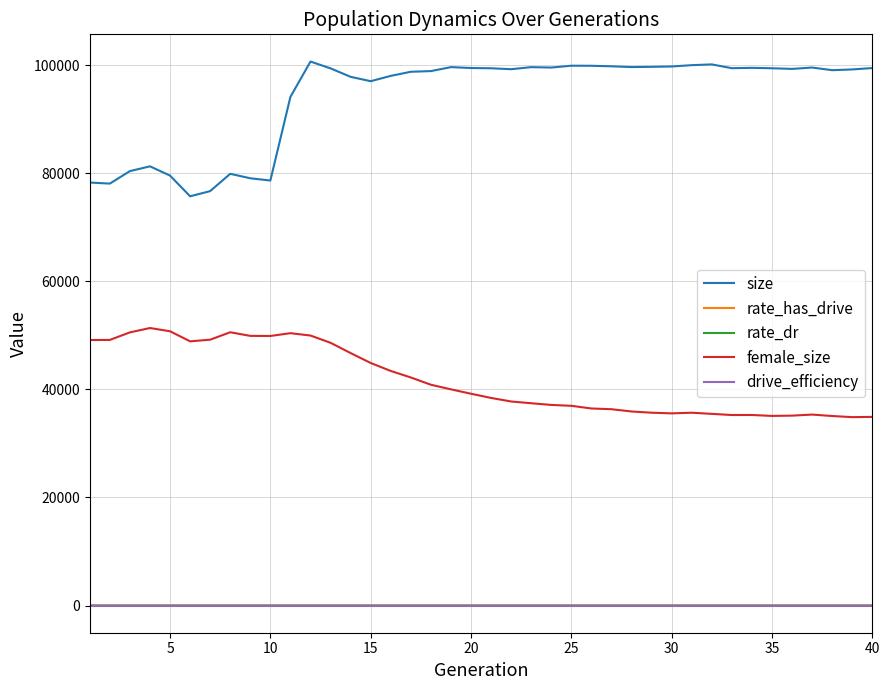

True or false: rate_dr and size cross at least once.

False